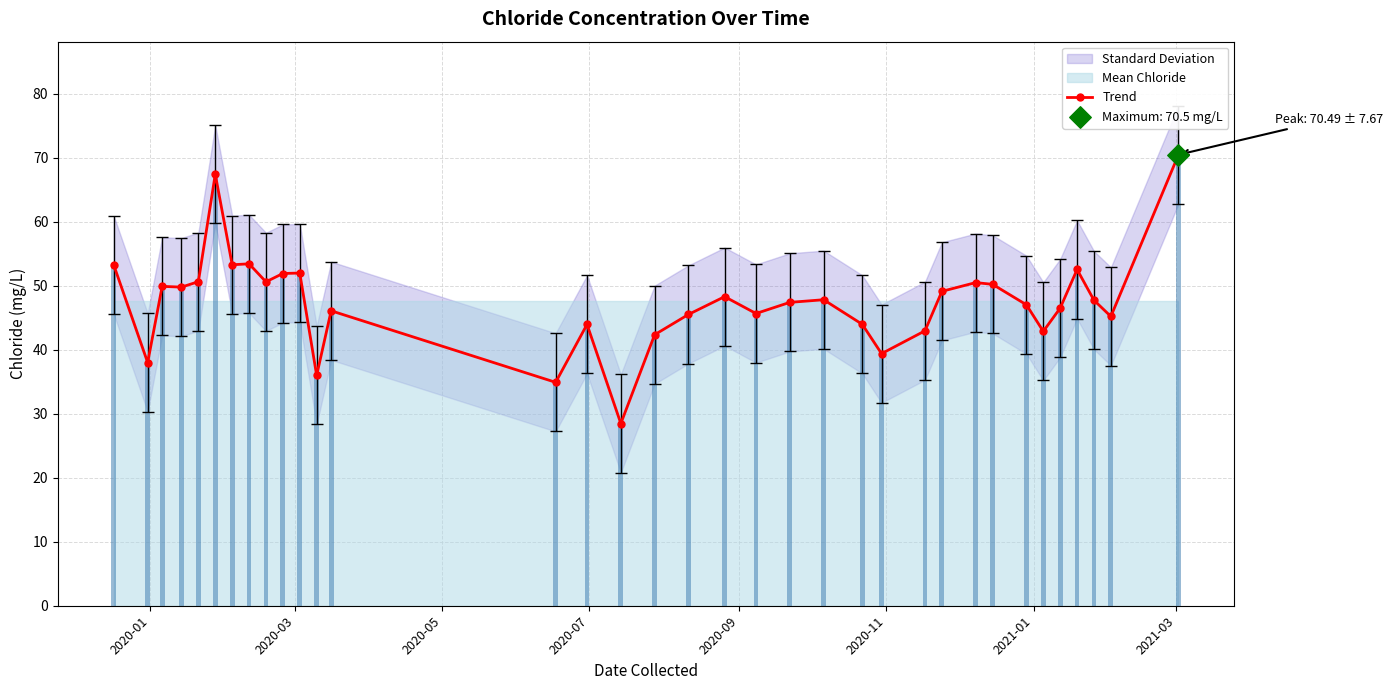

What is the ratio of the value at 2021-03 to the value at 2020-03?

1.4